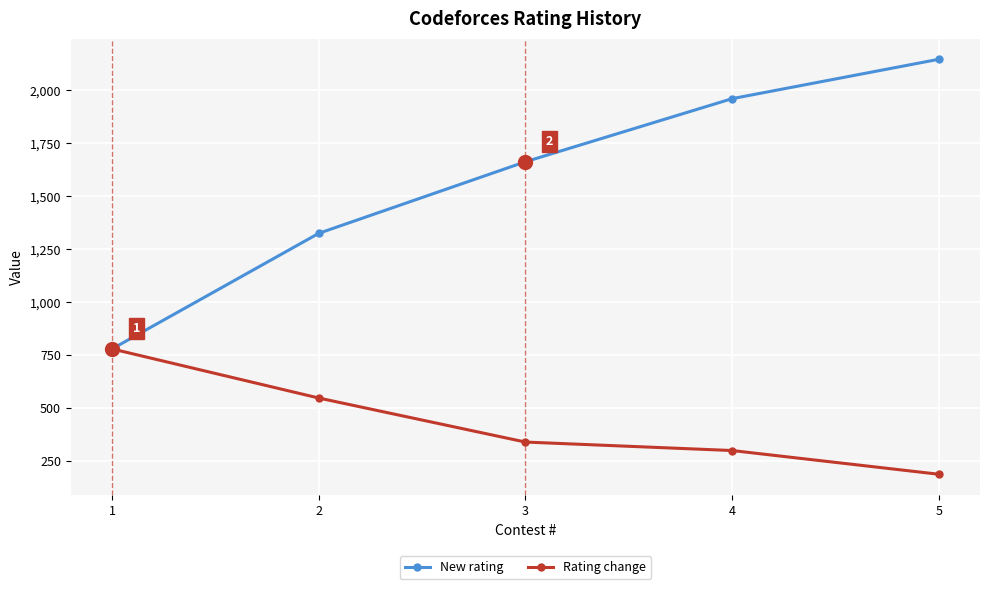

Reading right to left, extract all data points from this chart.

New rating: 5=2146	4=1960	3=1662	2=1324	1=778
Rating change: 5=186	4=298	3=338	2=546	1=778